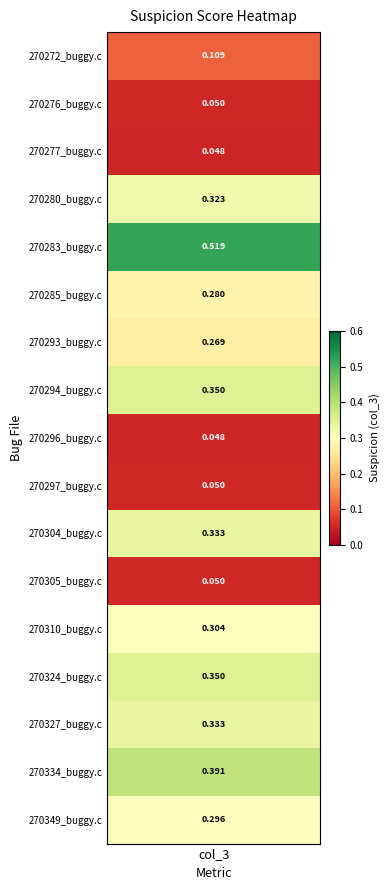

List the labels in order of value, smallest first.

2, 8, 1, 9, 11, 0, 6, 5, 16, 12, 3, 10, 14, 7, 13, 15, 4